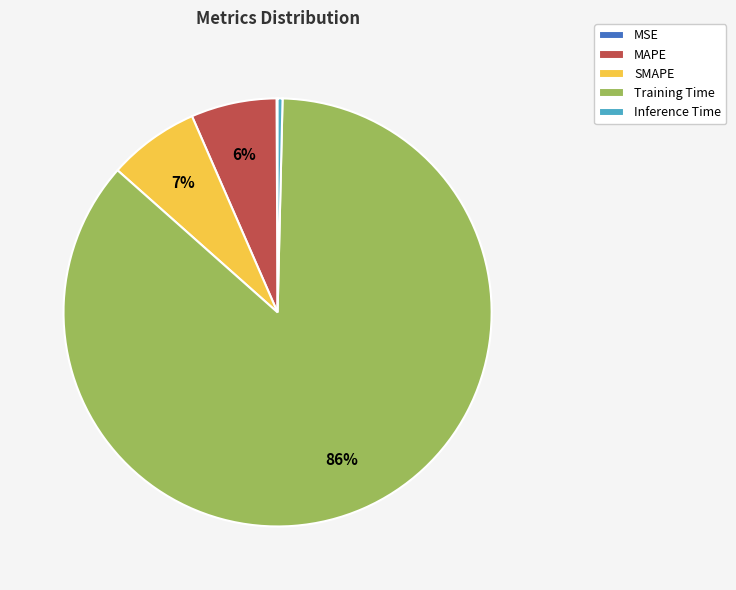

The Training Time slice represents 96% of the pie. True or false?

False